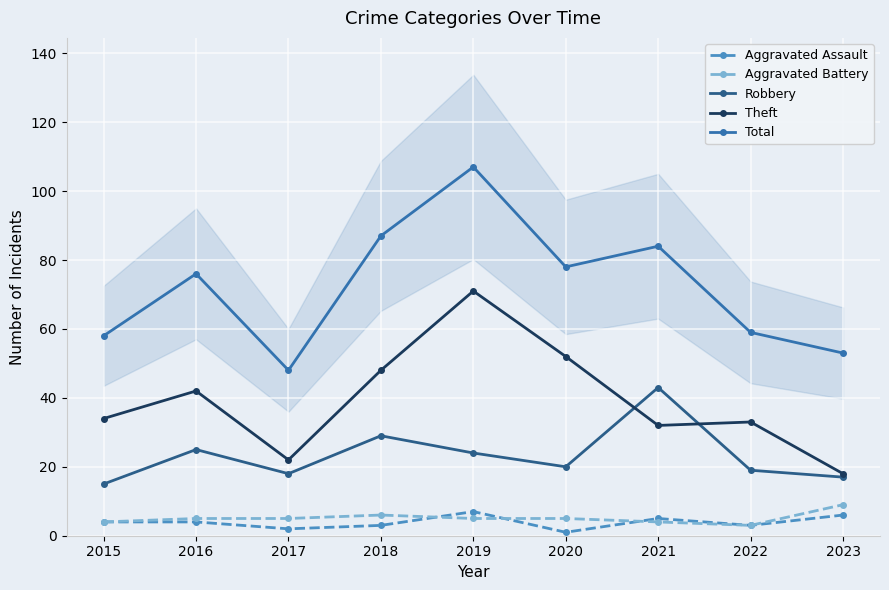

Reading left to right, transcribe all the data shown in this chart.

Aggravated Assault: 4	4	2	3	7	1	5	3	6
Aggravated Battery: 4	5	5	6	5	5	4	3	9
Robbery: 15	25	18	29	24	20	43	19	17
Theft: 34	42	22	48	71	52	32	33	18
Total: 58	76	48	87	107	78	84	59	53